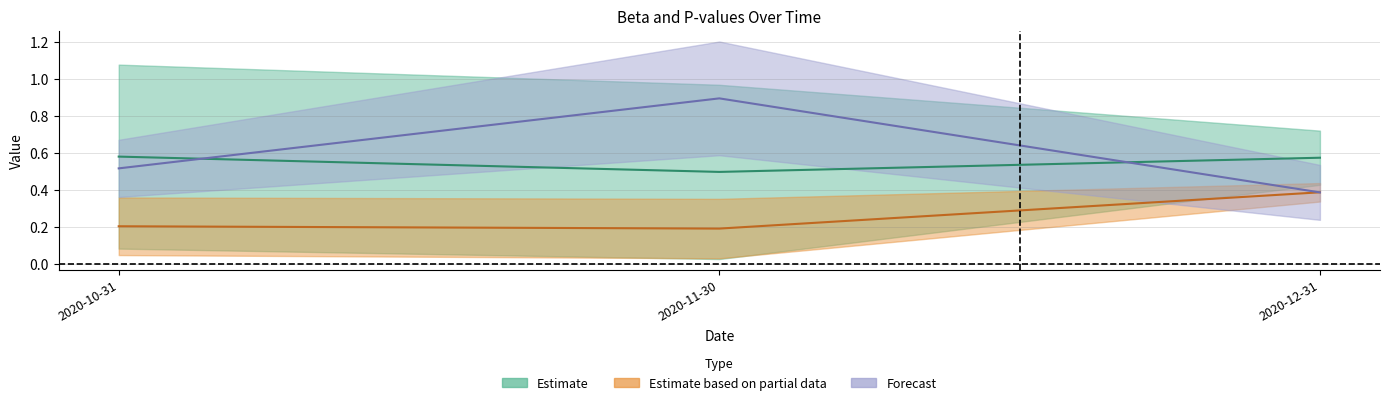

What is the label of the 3rd point from the right?

2020-10-31